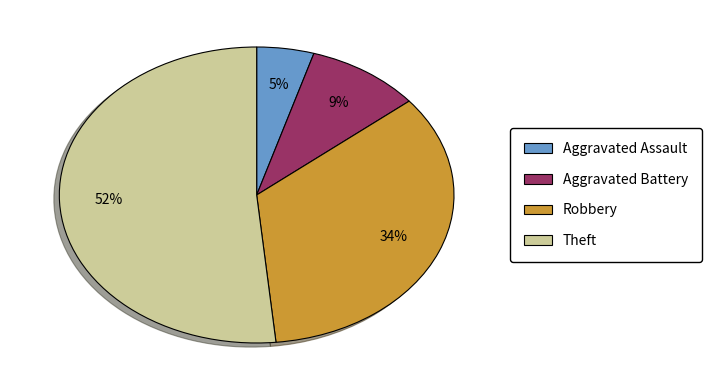

To the nearest percent, what portion does Theft represent?

52%